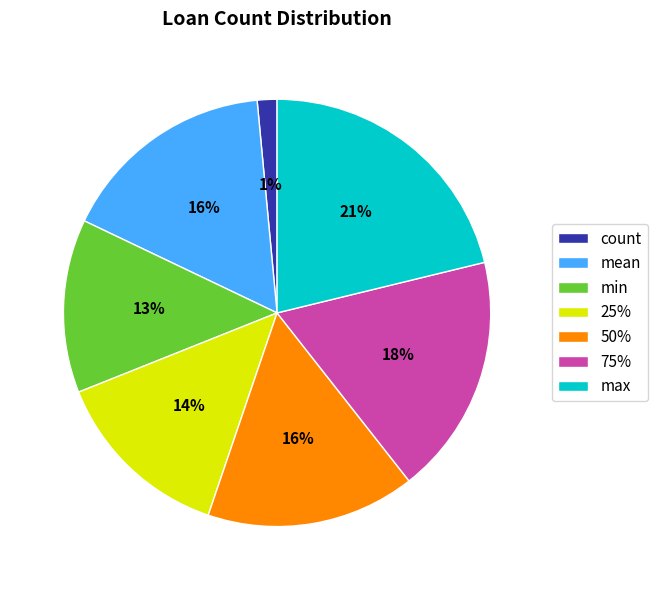

To the nearest percent, what is the combined percentage of max and 50%?

37%